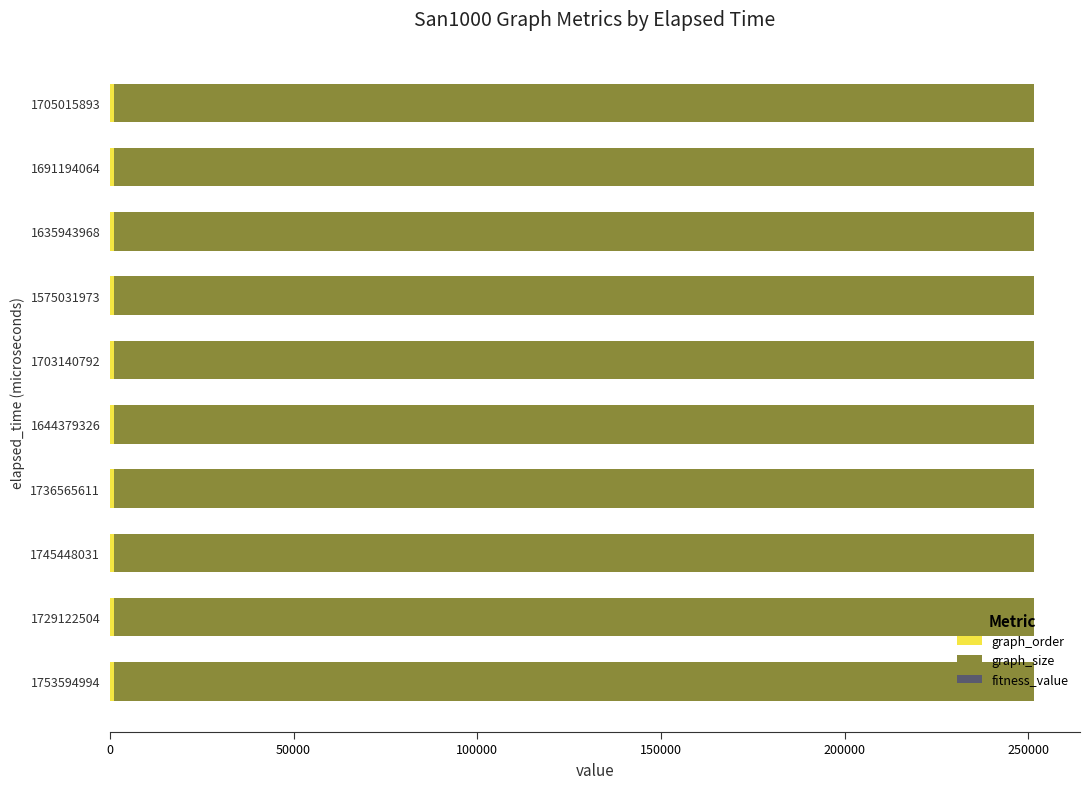

How many distinct data groups are displayed?

3